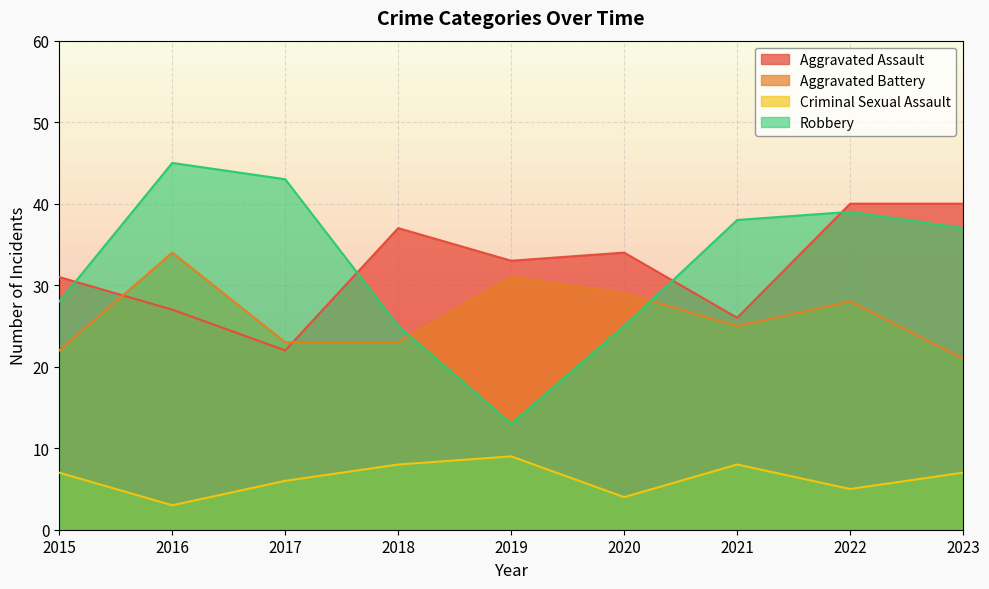

True or false: Aggravated Assault has more than 1 points higher than both neighbors.

True